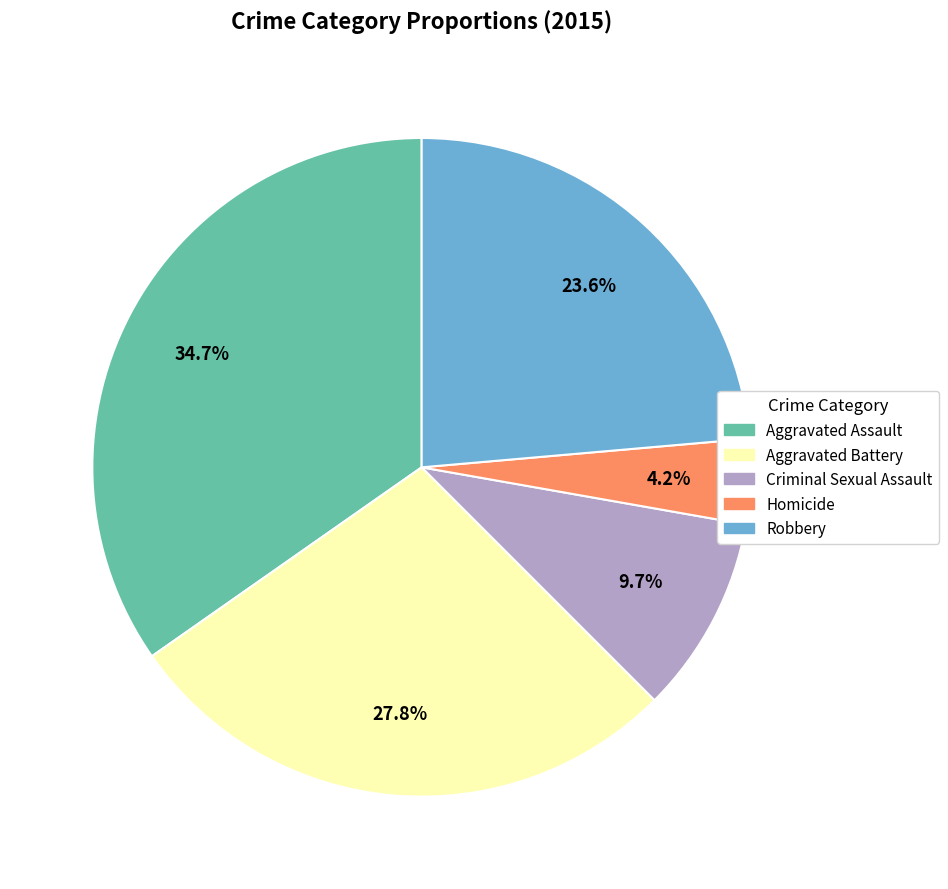

Does Aggravated Assault account for over 50% of the chart?

No